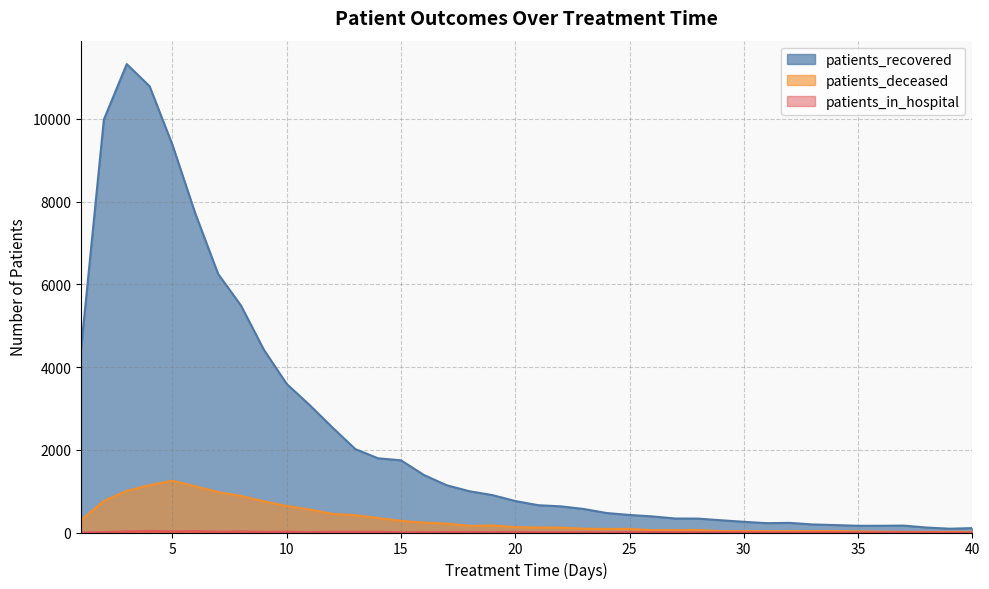

How many data points in patients_deceased are less than 129?

20